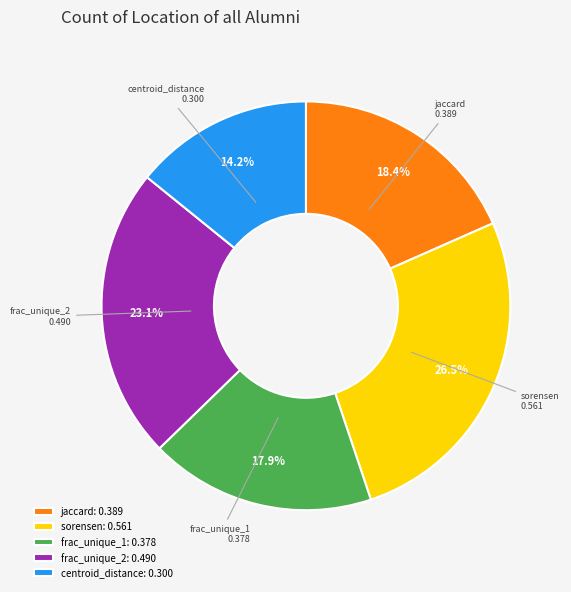

How many segments does this pie chart have?

5